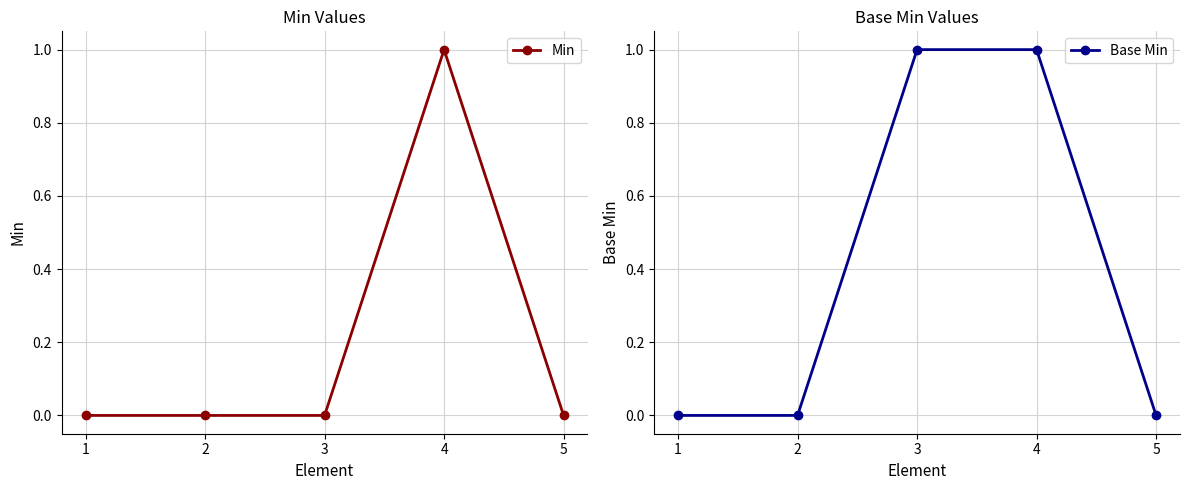

Reading left to right, what are all the values shown in this chart?

Min: 1=0	2=0	3=0	4=1	5=0
Base Min: 1=0	2=0	3=1	4=1	5=0